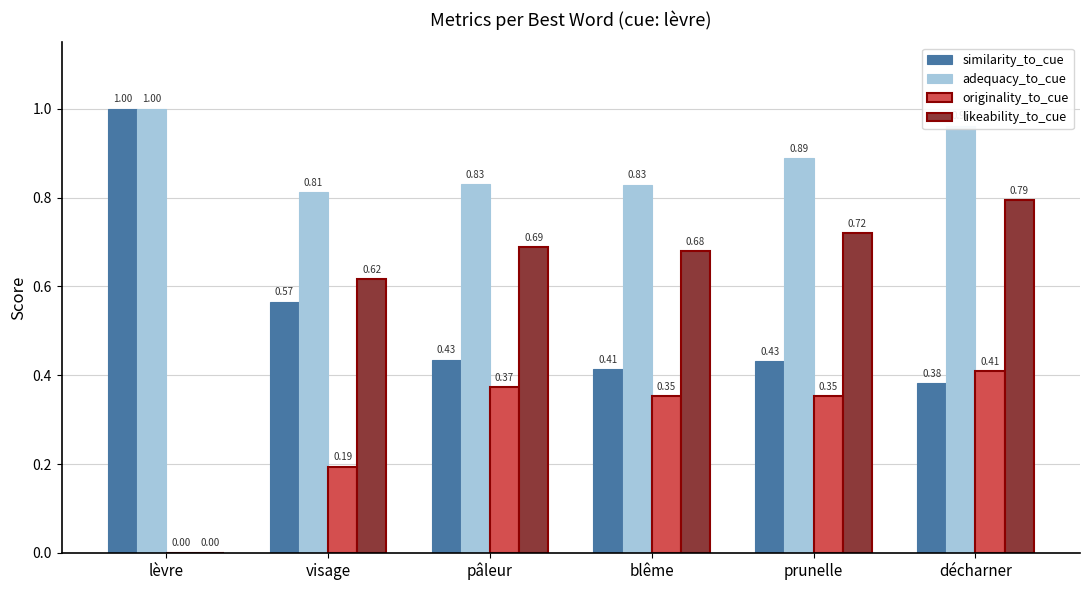

Does the chart contain stacked bars?

No